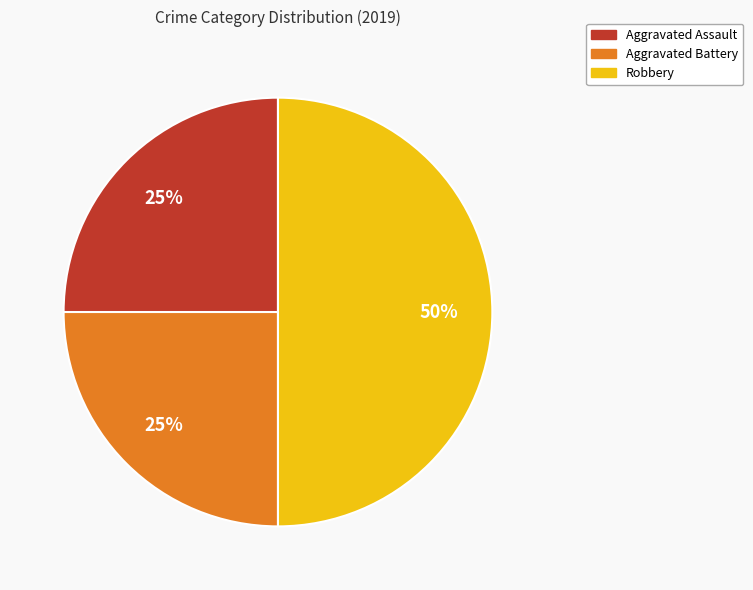

Do Robbery and Aggravated Assault together represent more than half of the pie?

Yes